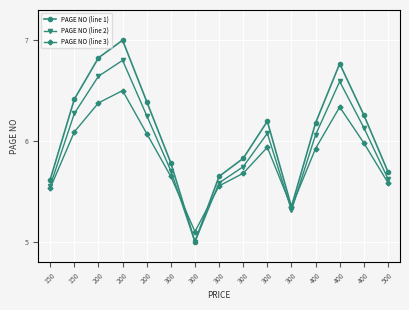

True or false: PAGE NO (line 2) has a value of 9.5 at 400.

False